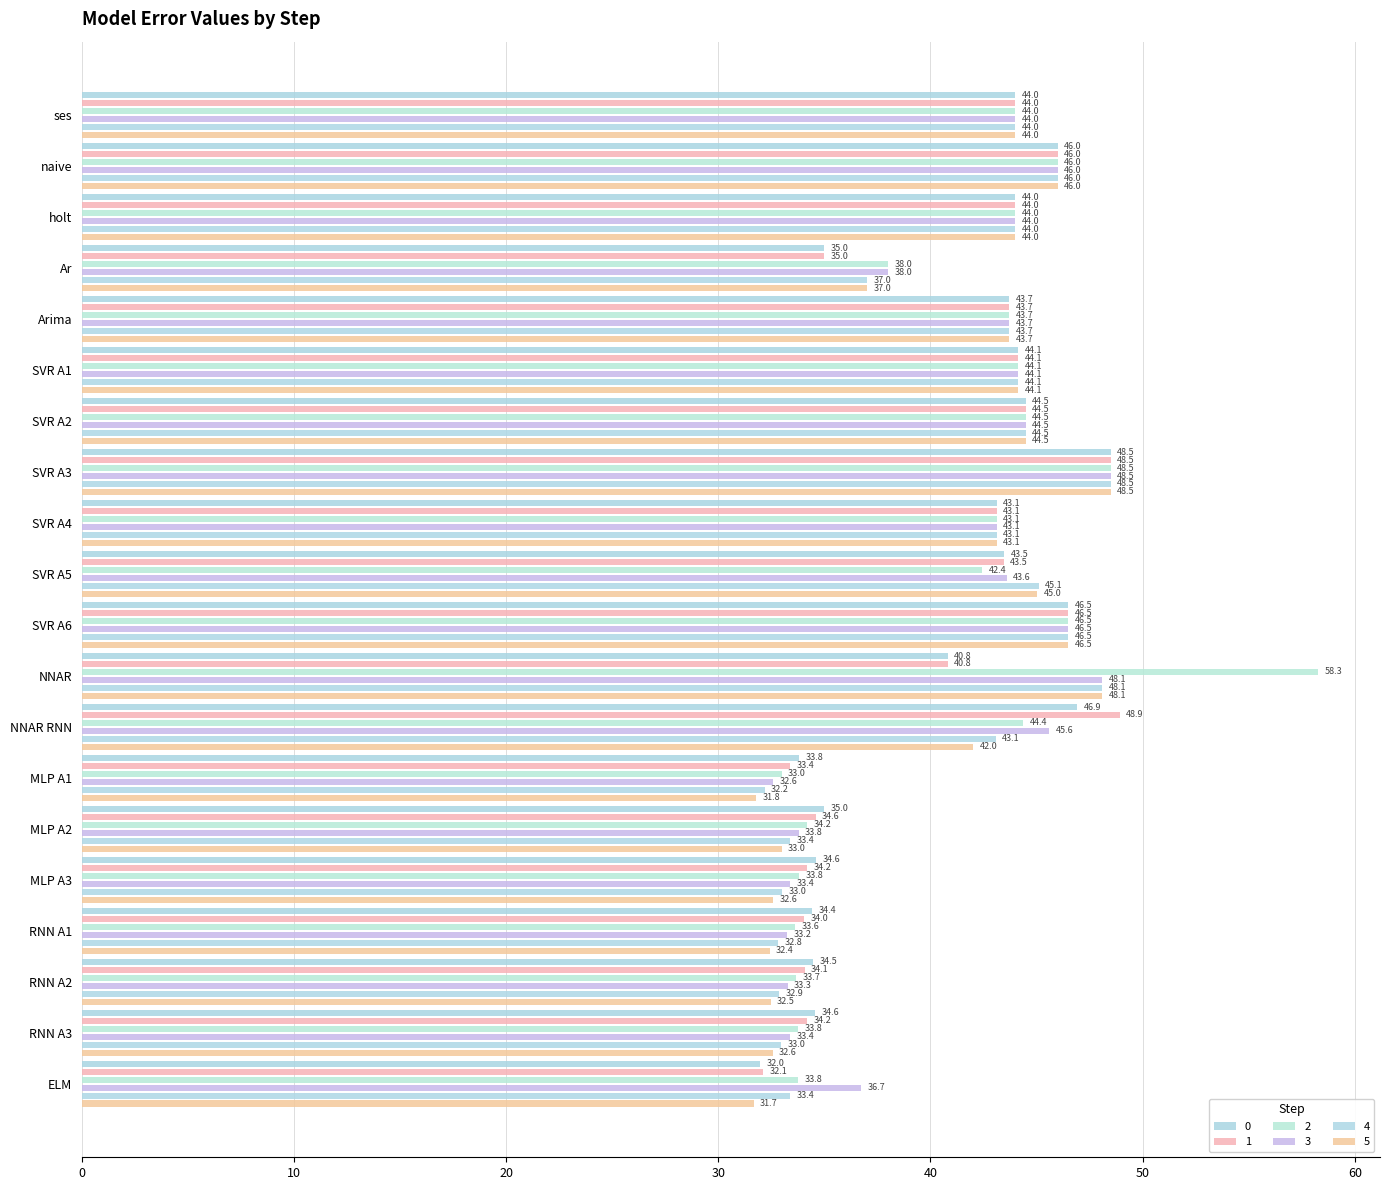

Is the value of 2 at MLP A2 greater than the value of 4 at SVR A4?

No